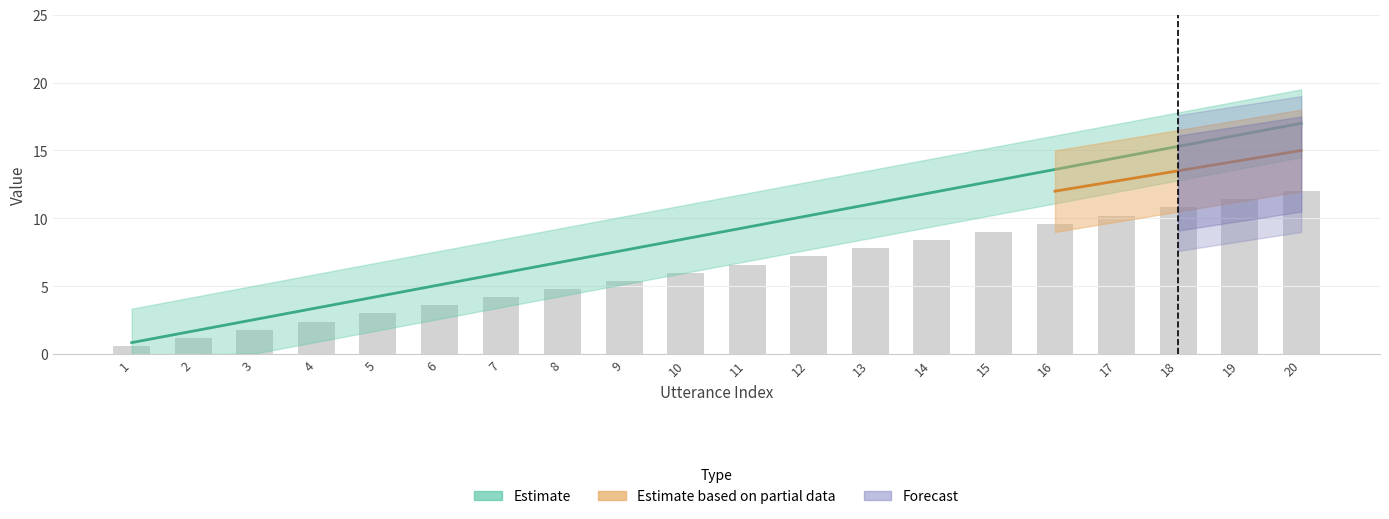

The chart shows a value of 14.4 at 17. True or false?

True